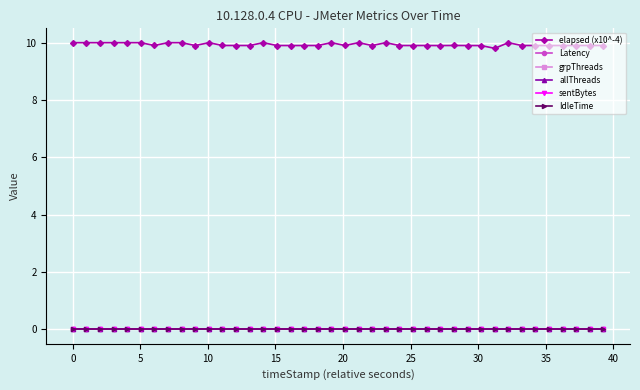

What is the difference between the maximum and minimum values in the elapsed (x10^-4) series?

0.2